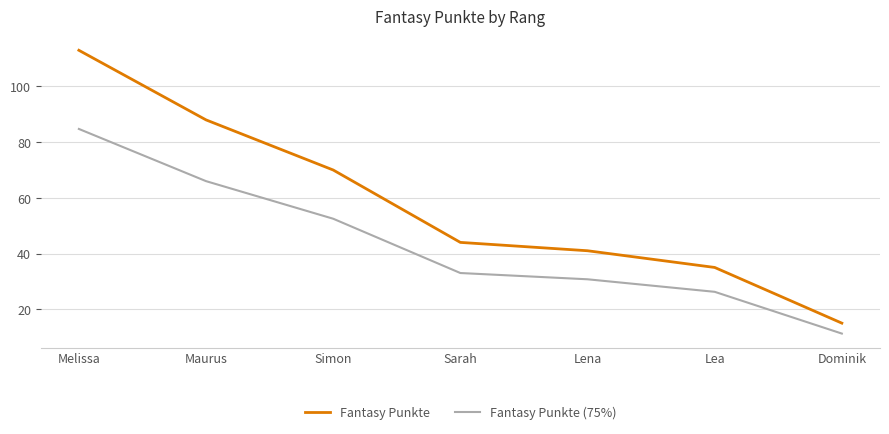

The value of Fantasy Punkte at Lea is 7.1. True or false?

False